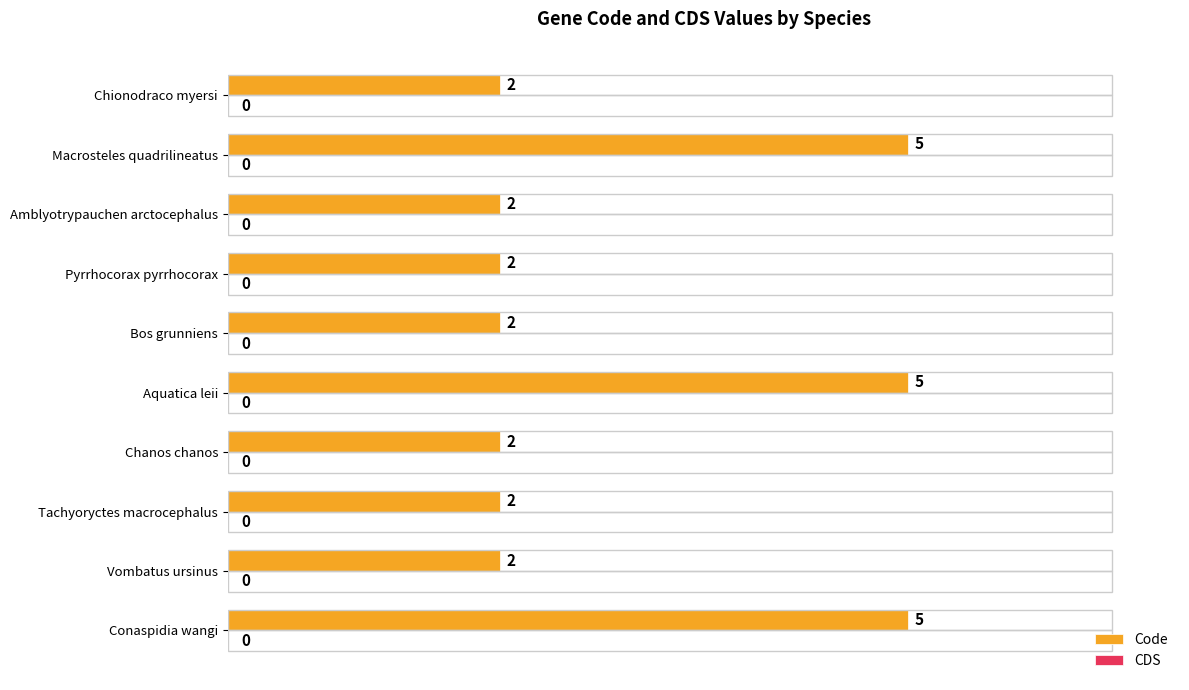

True or false: the data shows 1 at Pyrrhocorax pyrrhocorax.

False